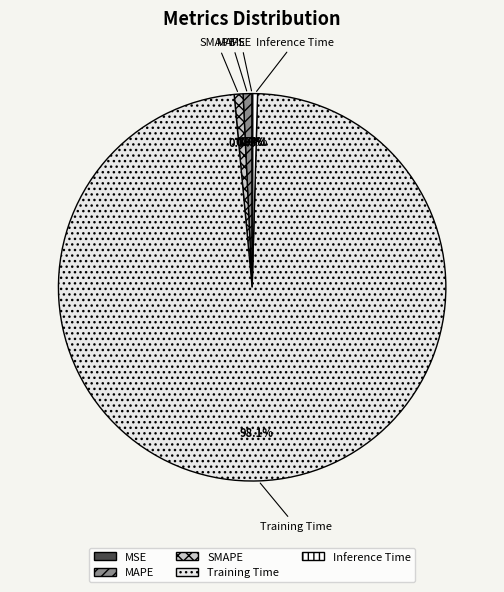

What is the majority slice?

Training Time